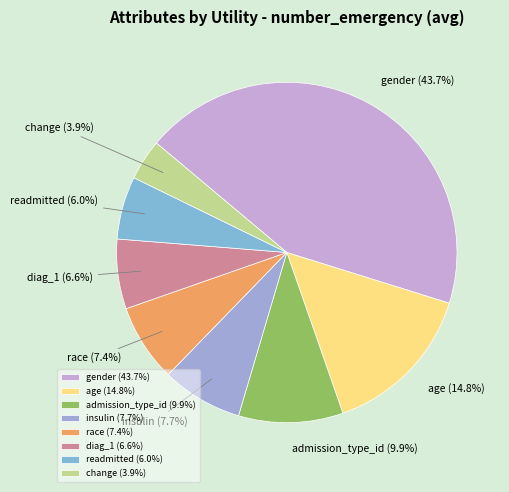

Which category has the biggest portion of the pie?

gender